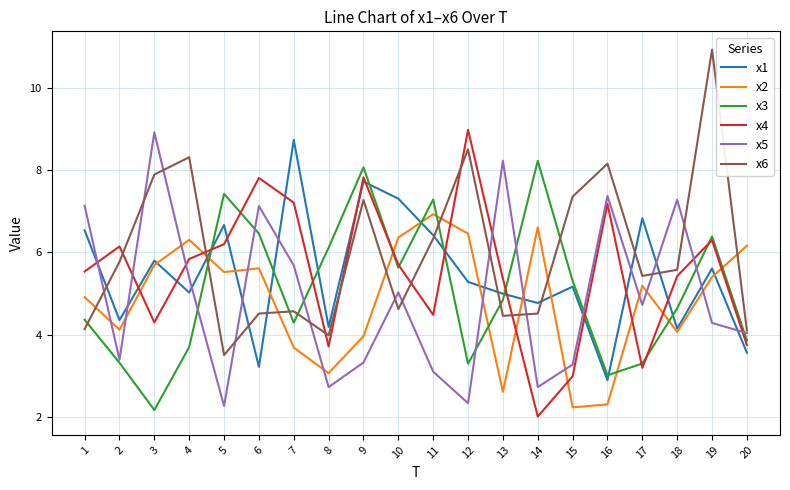

The value of x2 at 16 is 3.2. True or false?

False